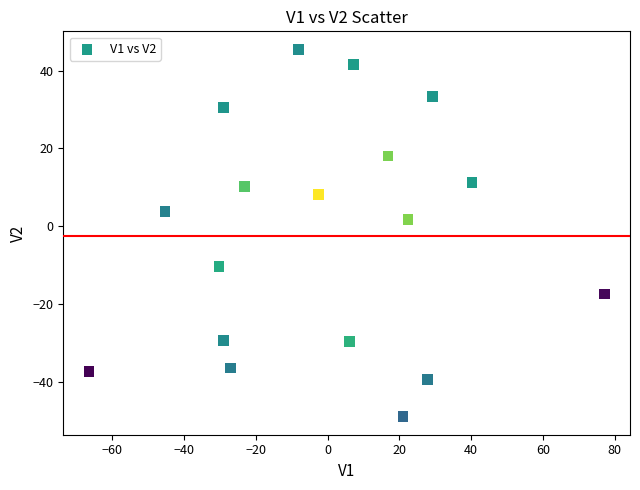

What is the range of Y values (max minus min)?

94.2